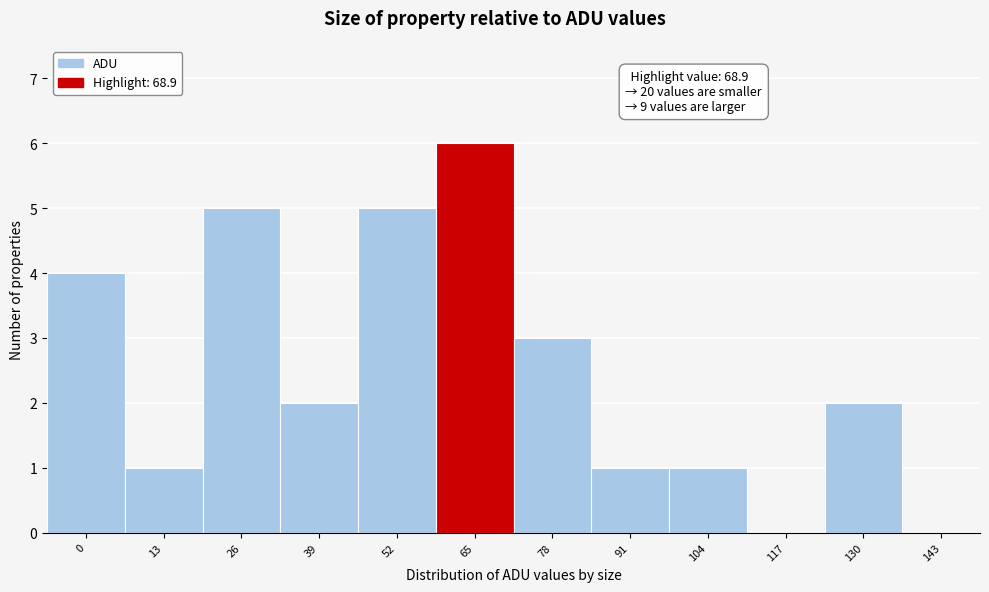

Reading left to right, transcribe all the data shown in this chart.

0=4	13=1	26=5	39=2	52=5	65=6	78=3	91=1	104=1	117=0	130=2	143=0